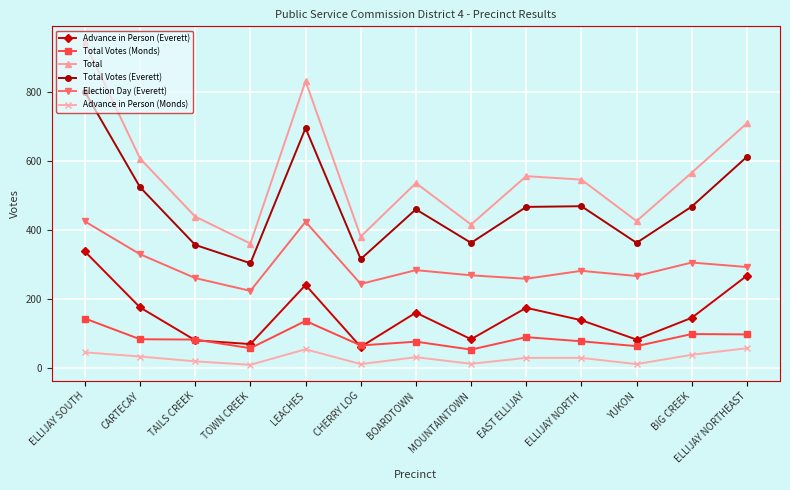

Where is the first local minimum for Total Votes (Everett)?

TOWN CREEK